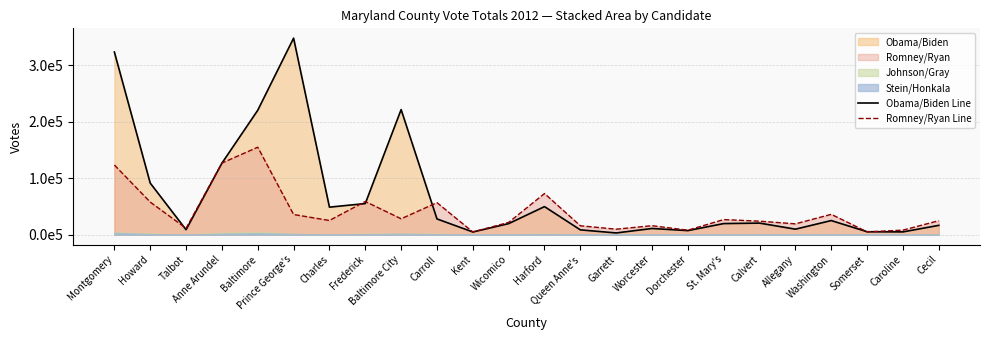

After their last crossing, which series has the higher values: Obama/Biden Line or Romney/Ryan Line?

Romney/Ryan Line